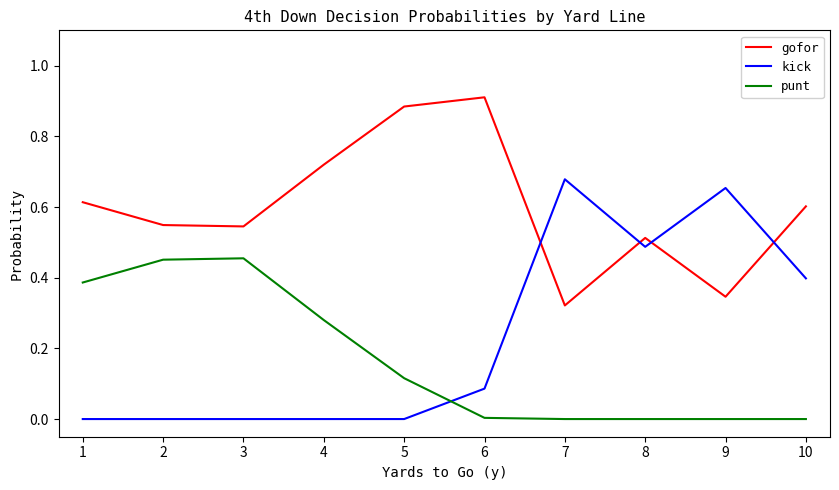

Rank the series by their maximum value, from lowest to highest.

punt, kick, gofor